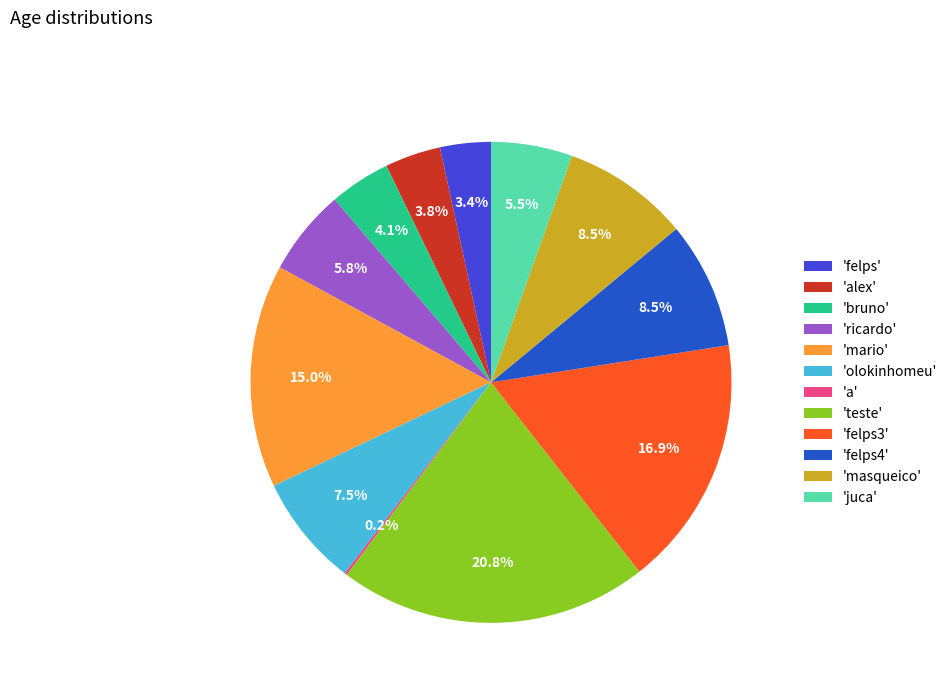

What is the largest slice in the pie chart?

'teste'